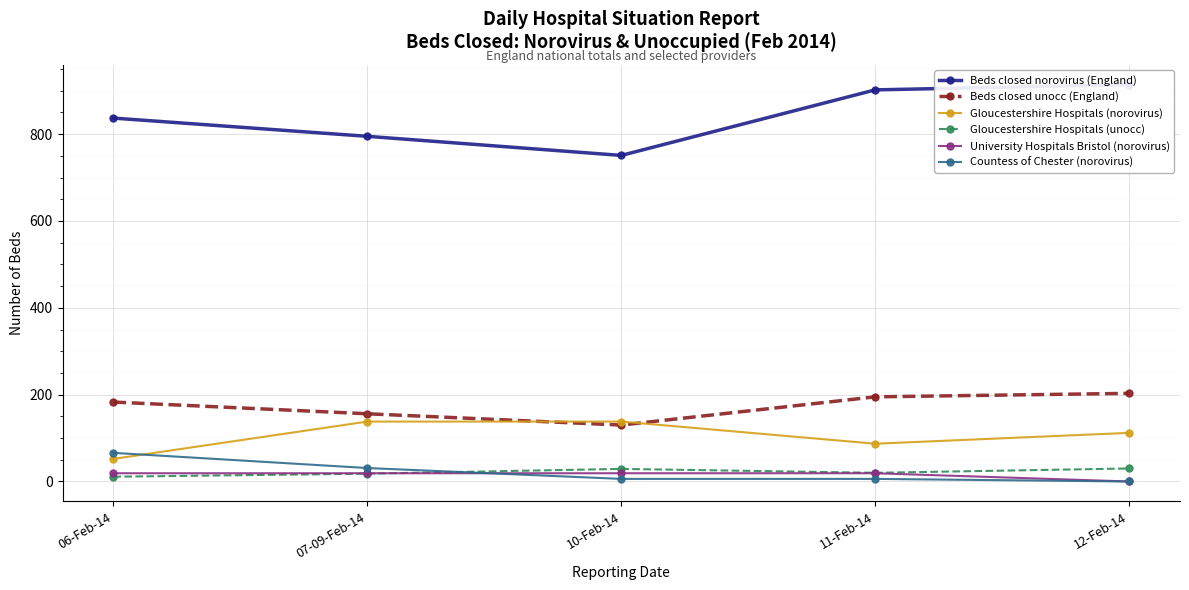

Which category has the highest value across all series?

12-Feb-14